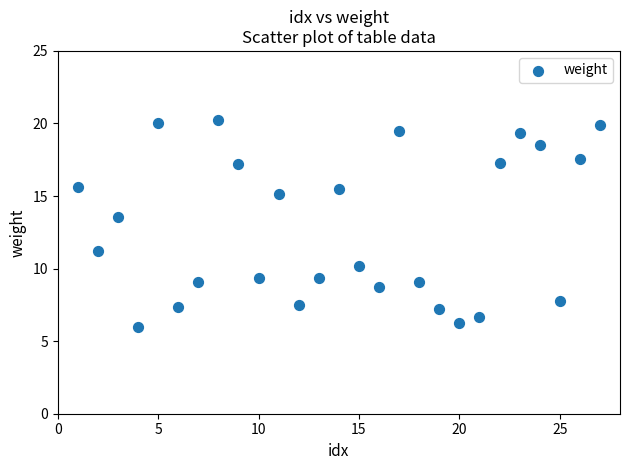

What Y value in the scatter plot is closest to 13?

13.6